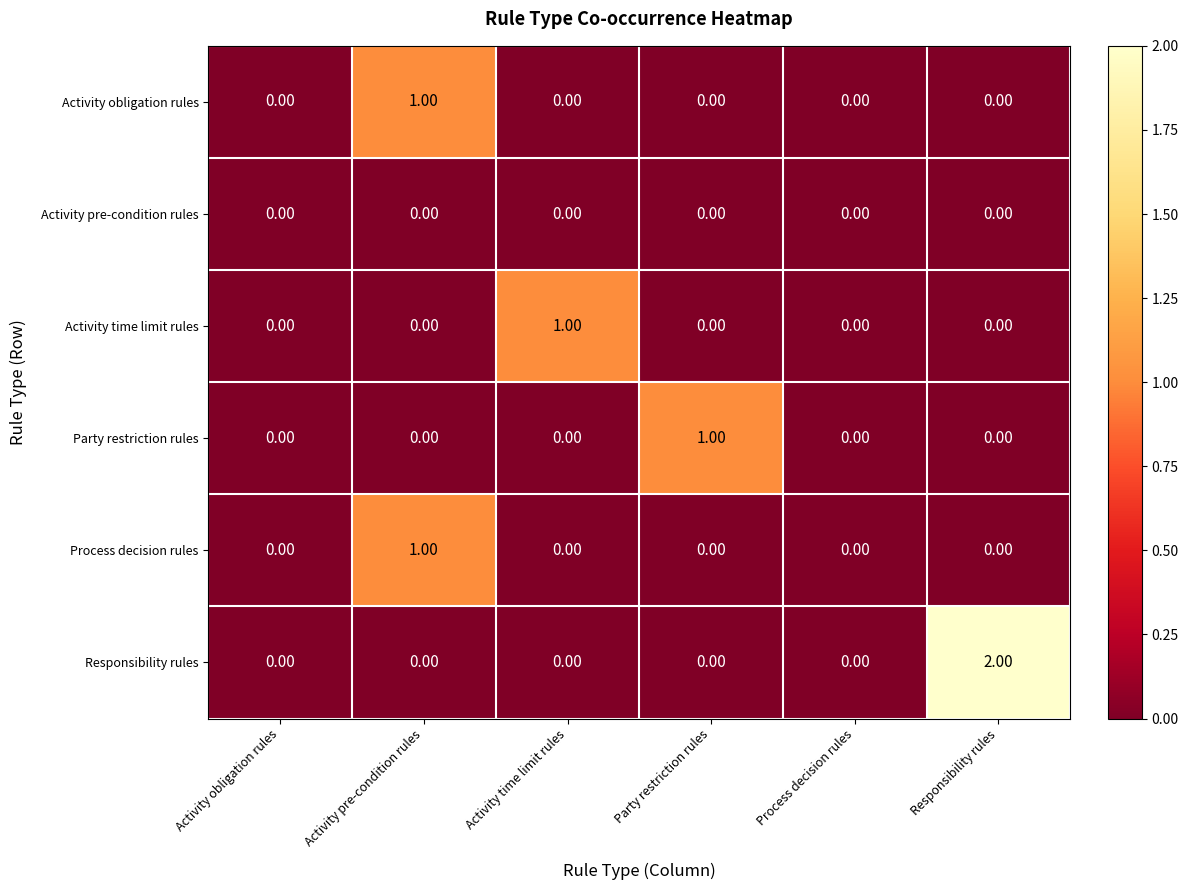

Which series has the largest total across all categories?

Responsibility rules